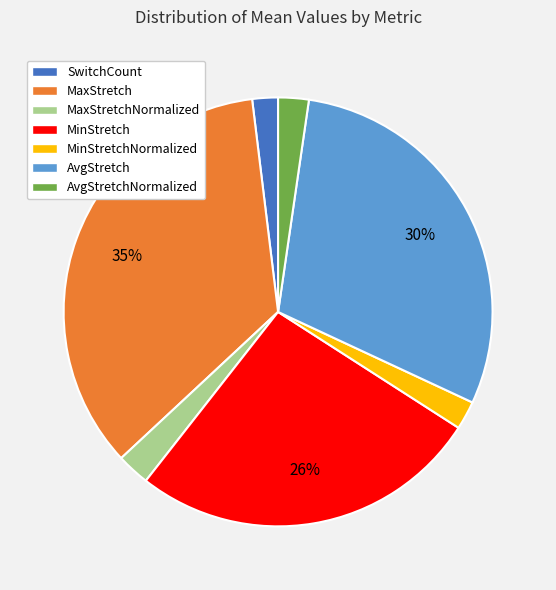

How many segments does this pie chart have?

7